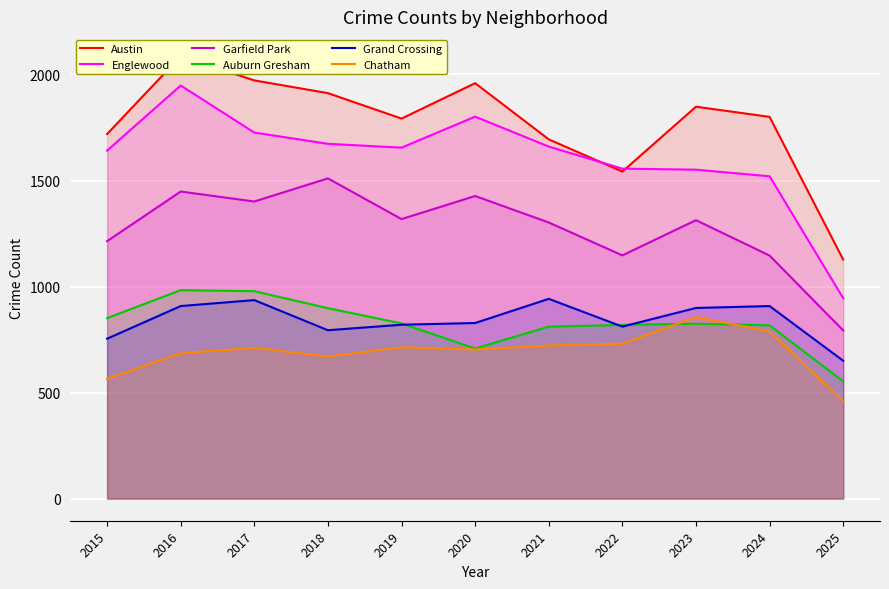

What is the difference between the highest and lowest values at 2018?

1242